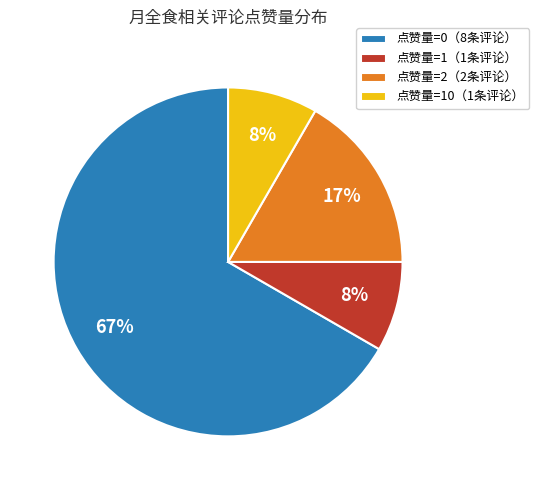

How many segments does this pie chart have?

4